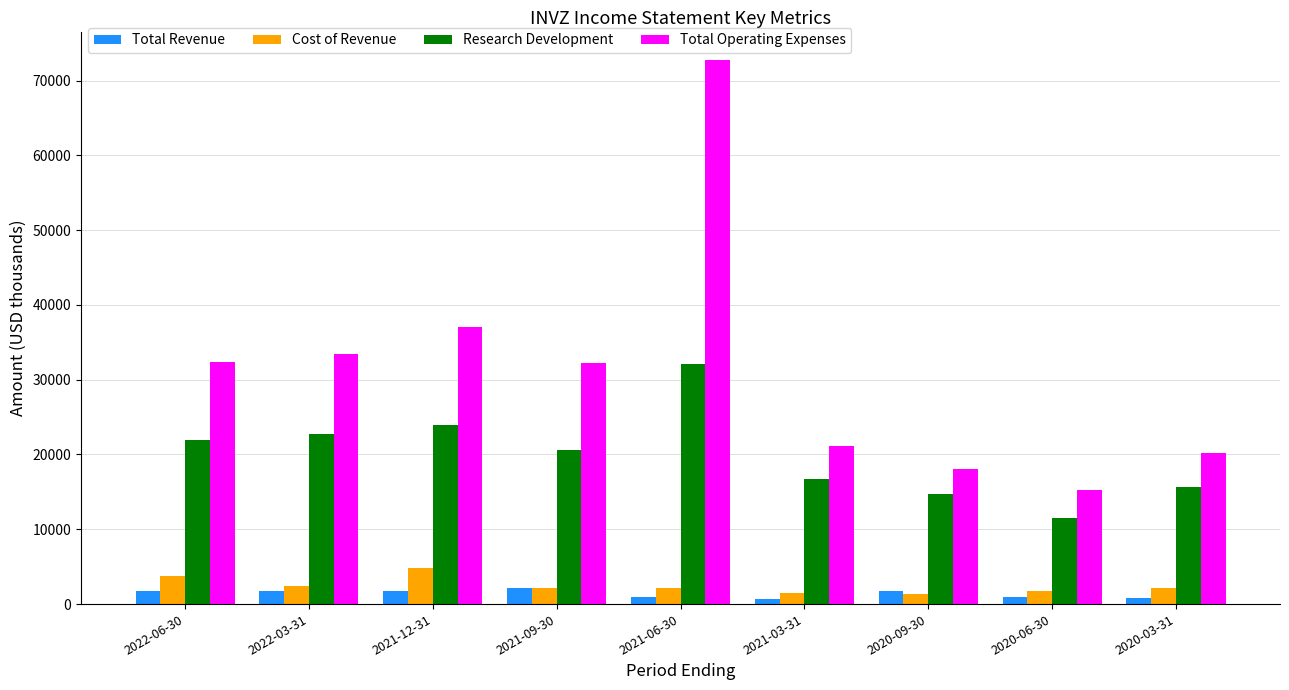

Count the number of categories in the chart.

9